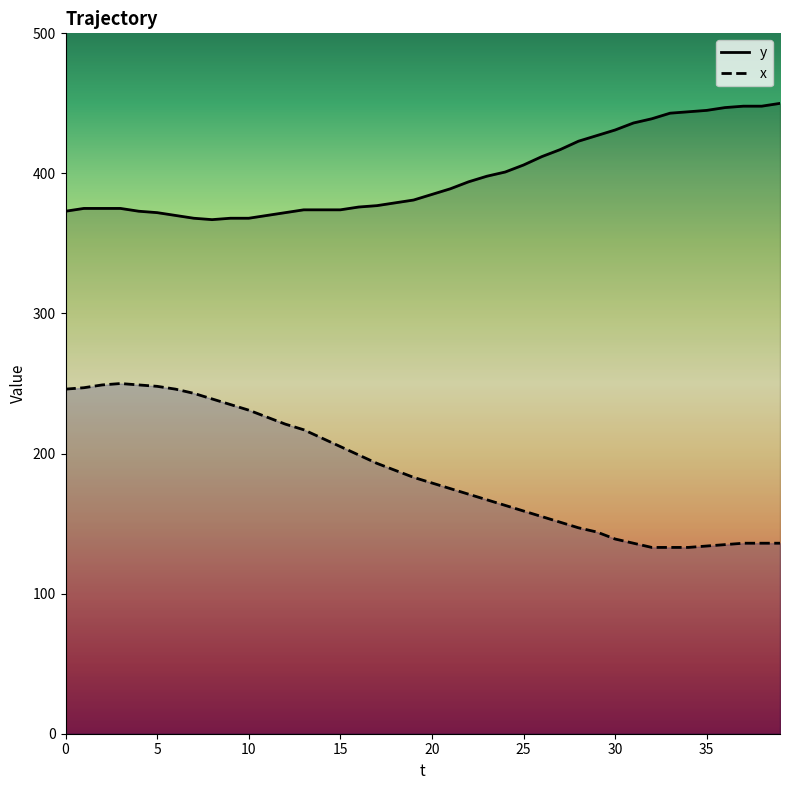

Rank the series at 29 from highest to lowest value.

y, x